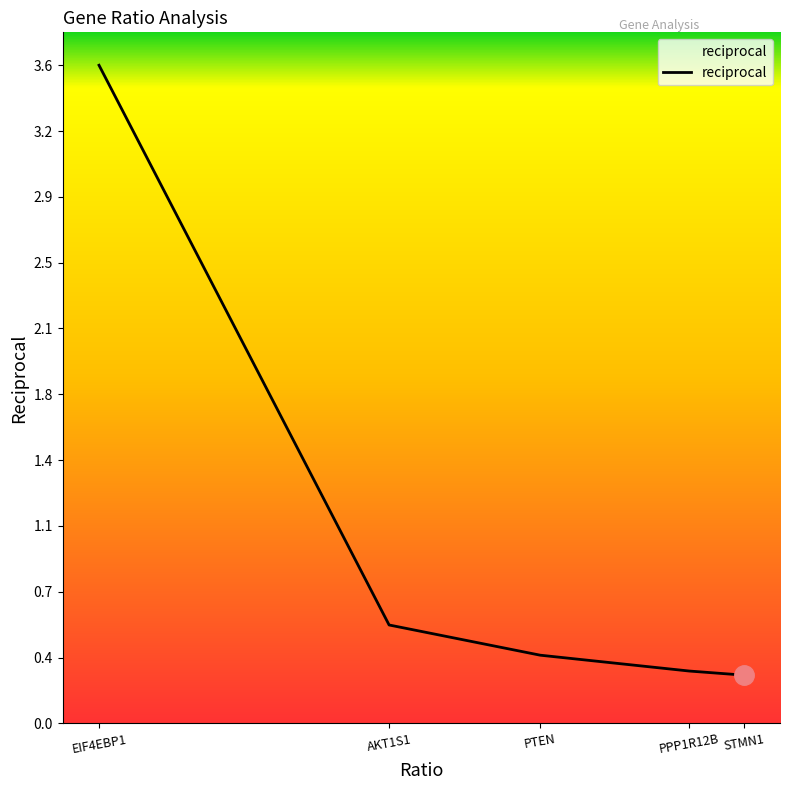

Is this an area chart (filled region under the line)?

Yes